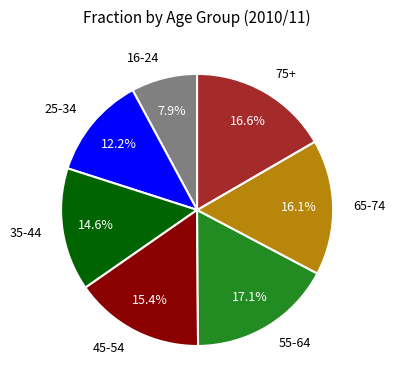

Is the sum of 16-24 and 25-34 greater than half?

No